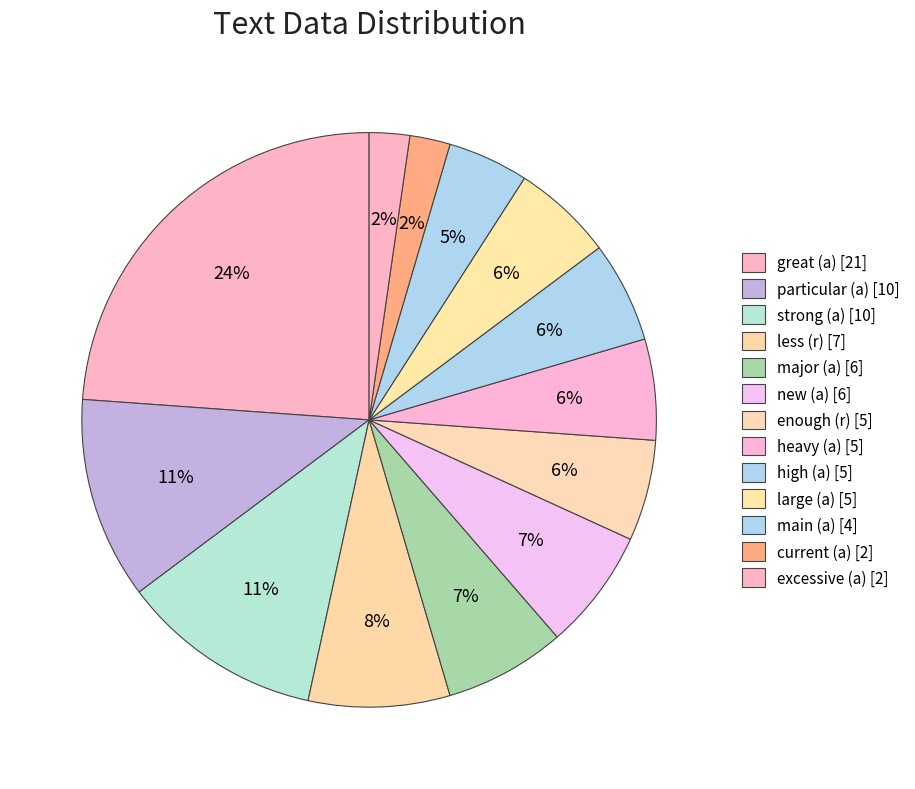

To the nearest percent, what portion does heavy (a) represent?

6%